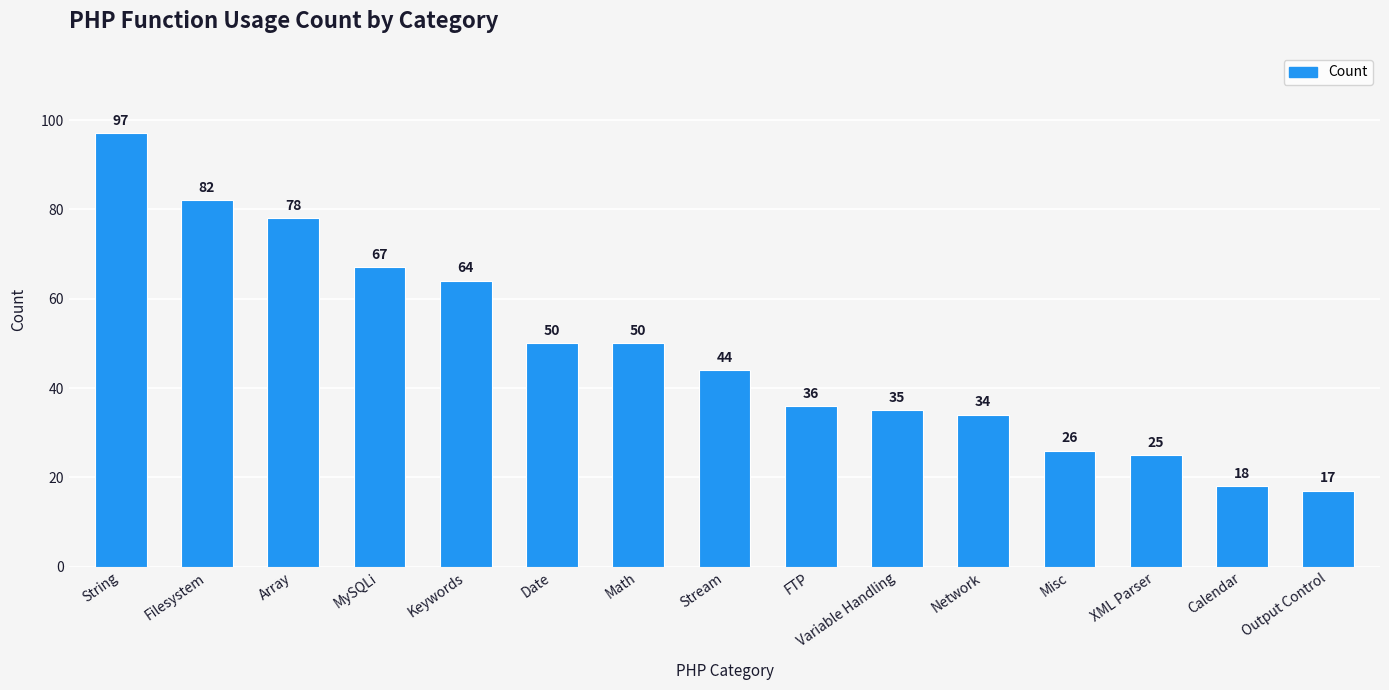

What is the difference between the maximum and minimum values?

80